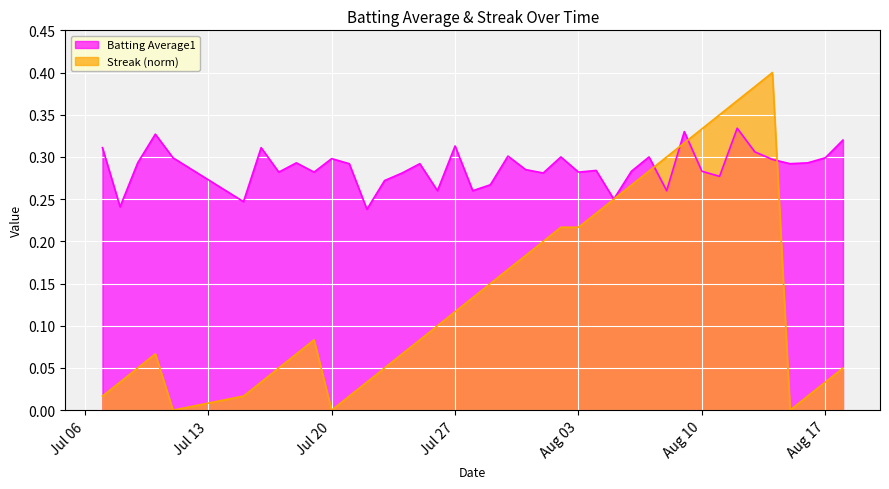

What is the sum of the Batting Average1 values at 2010-07-30 and 2010-08-18?

0.6